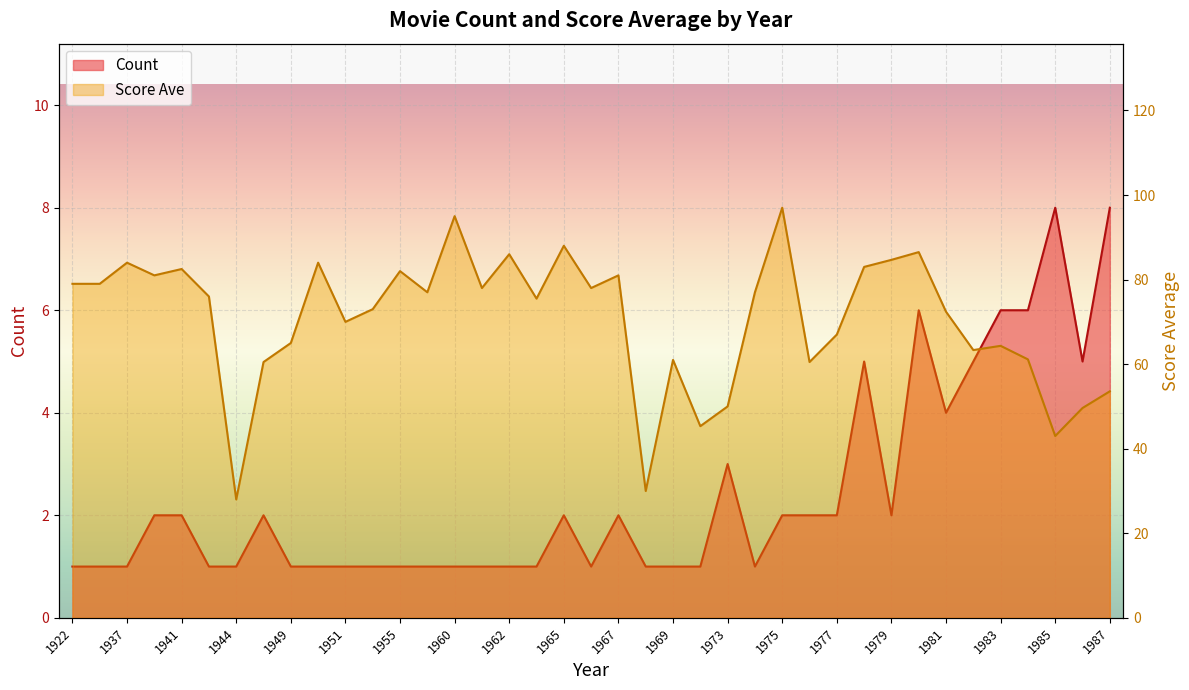

The value at 1978 is 83.0. True or false?

True